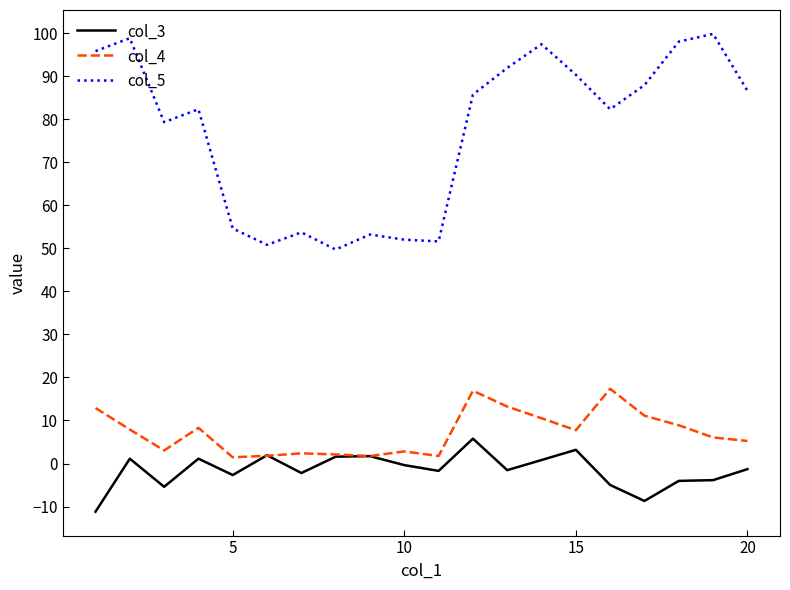

Which series has the largest range (max minus min)?

col_5